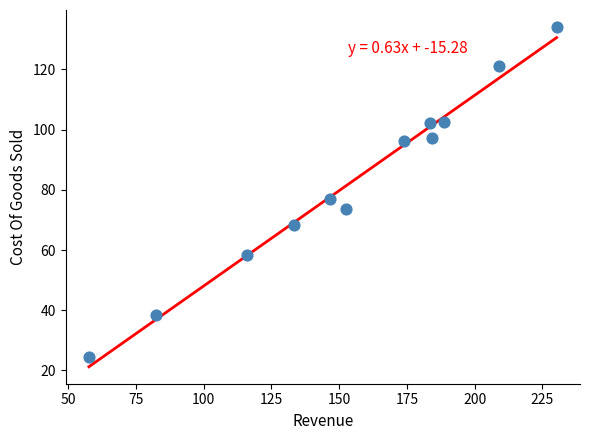

What is the average X value?

154.9